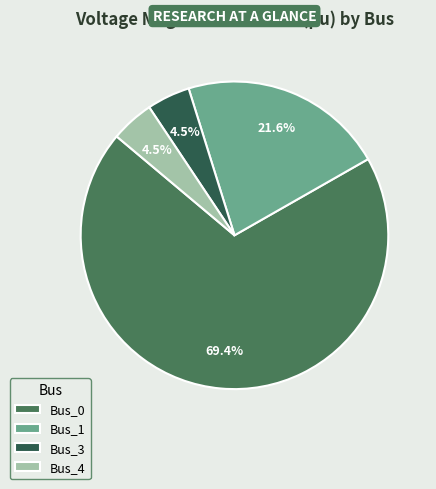

Is Bus_1 the majority of the pie?

No